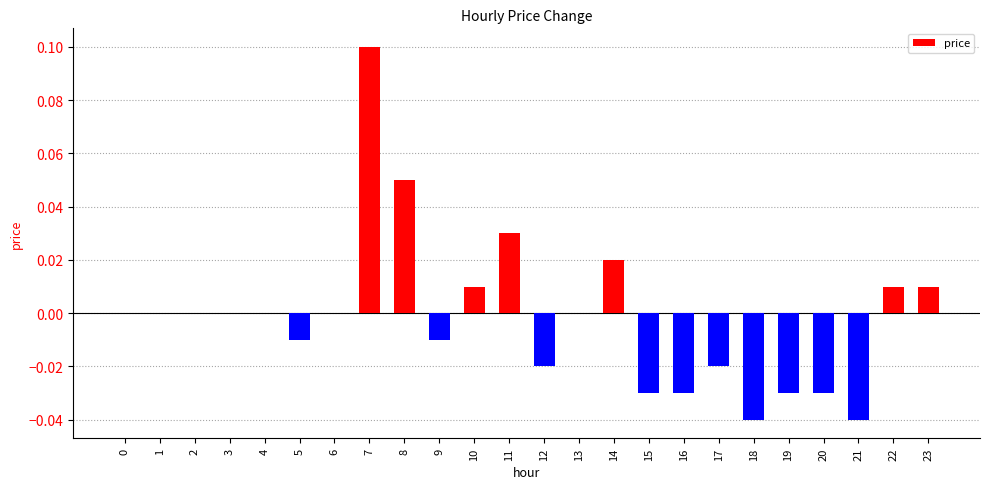

Which label corresponds to the largest value in the chart?

7